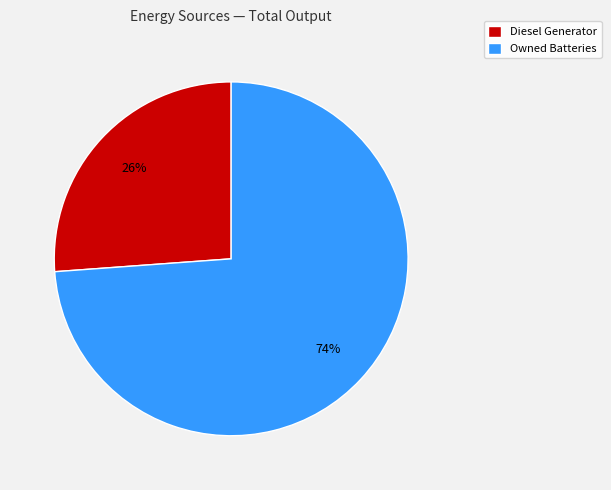

True or false: Diesel Generator accounts for 26% of the total.

True